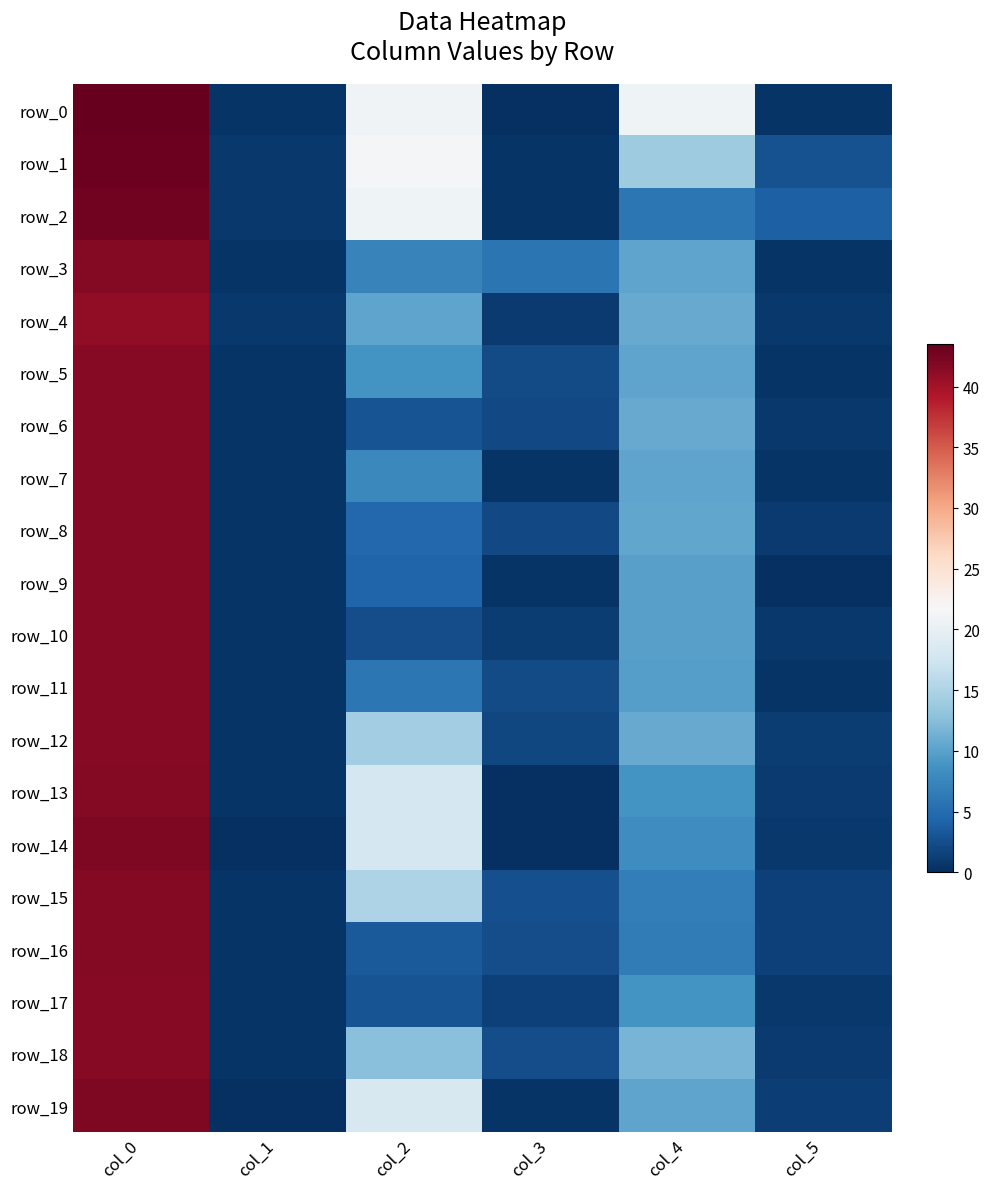

How many values in the row_13 series are below 8?

3